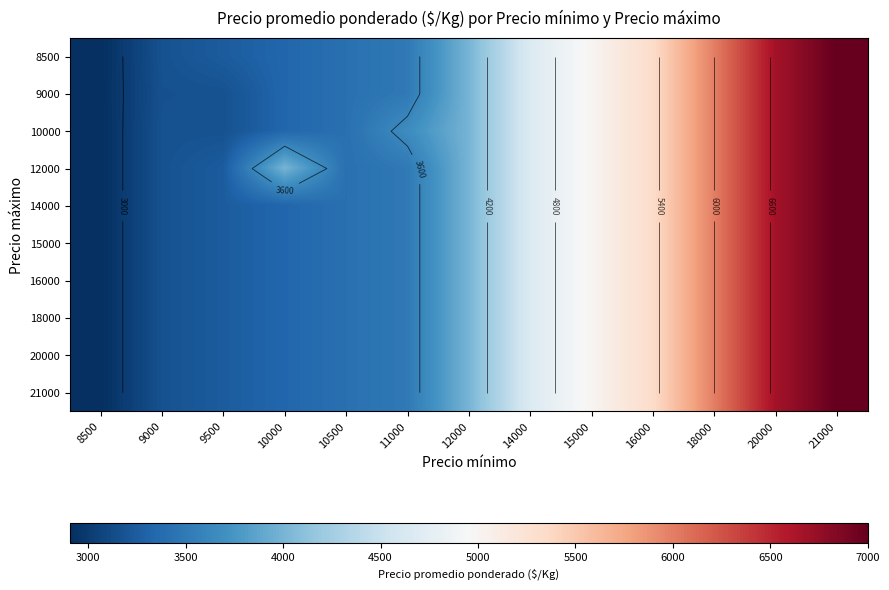

What is the total value across all series at 20000?

66670